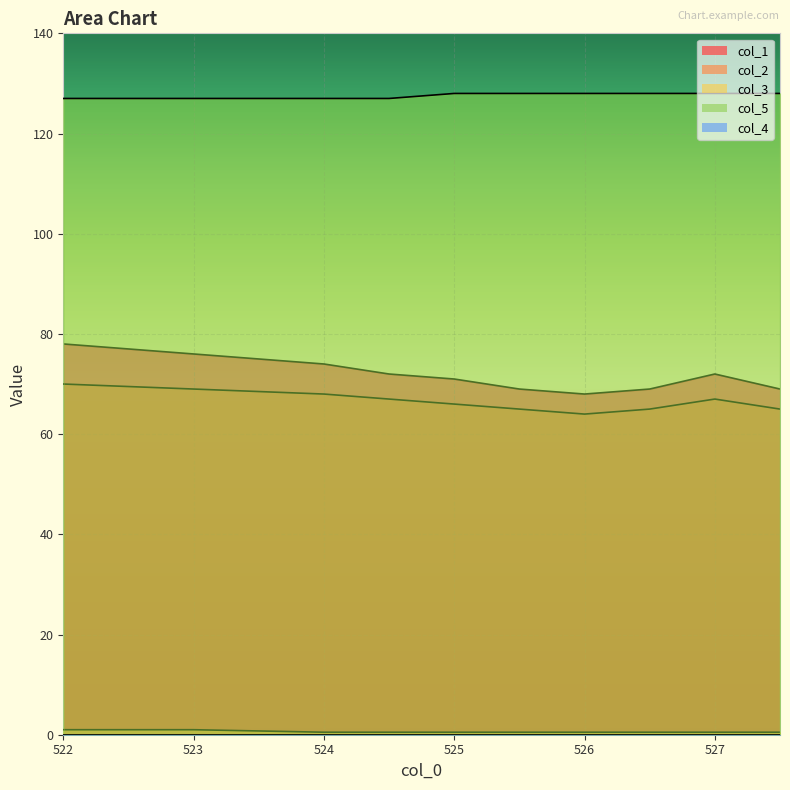

What is the value of the col_2 point at the 5th from the left?

66.0